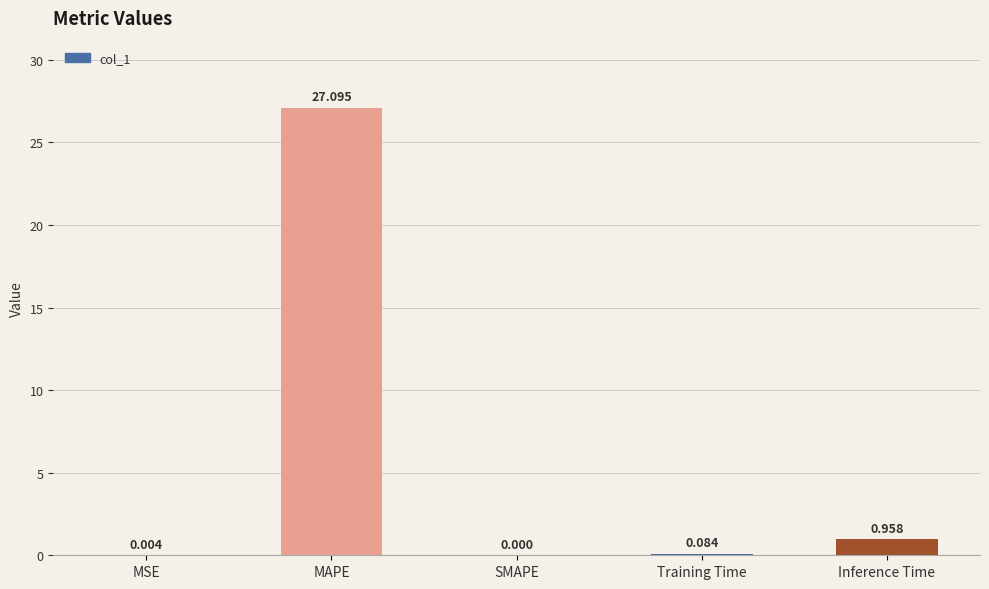

Are the bars horizontal?

No